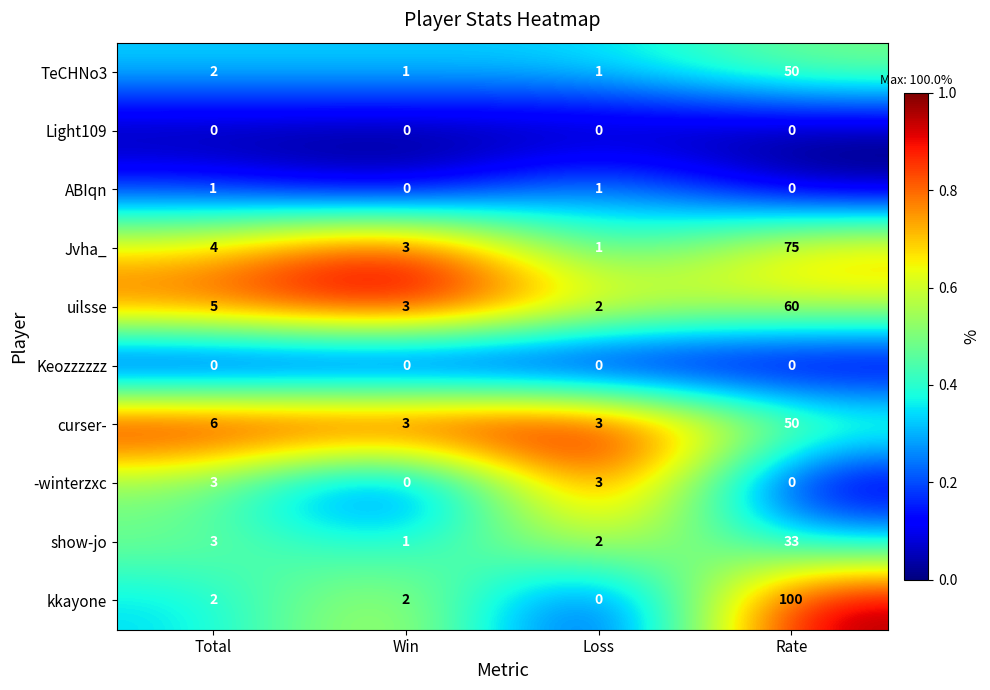

Count the number of data series in this chart.

10